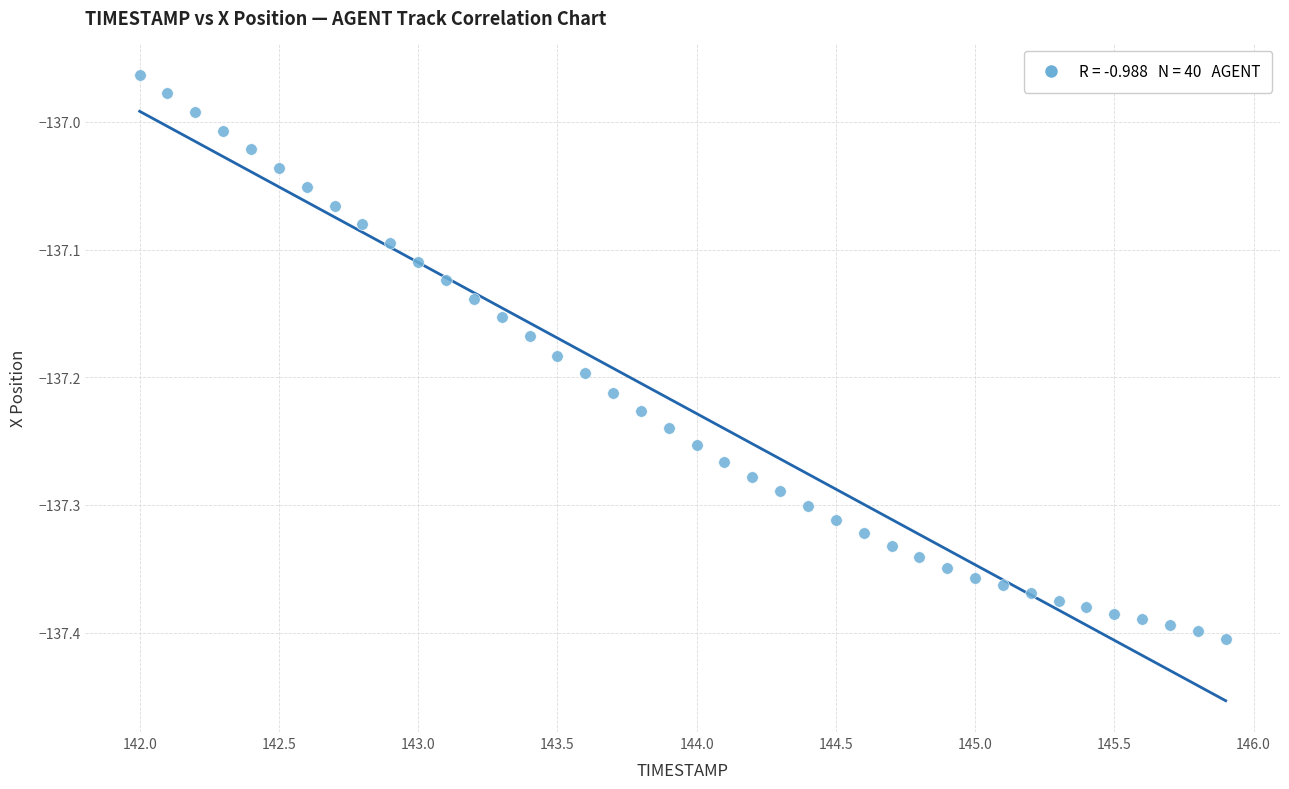

What is the range of Y values (max minus min)?

0.4